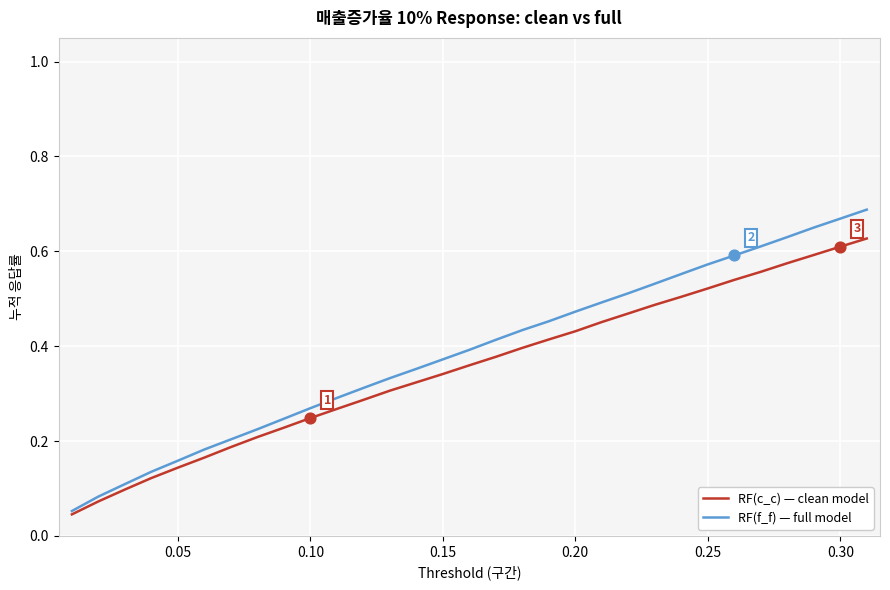

Rank the series by their maximum value, from highest to lowest.

RF(f_f) — full model, RF(c_c) — clean model